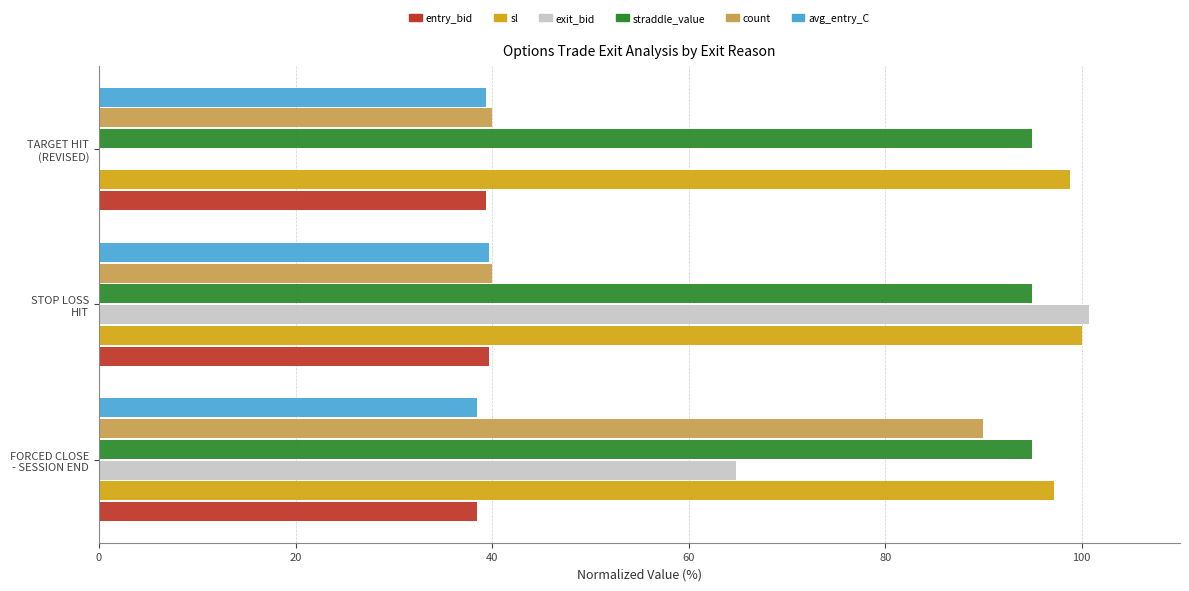

What is the maximum value for straddle_value?

94.9